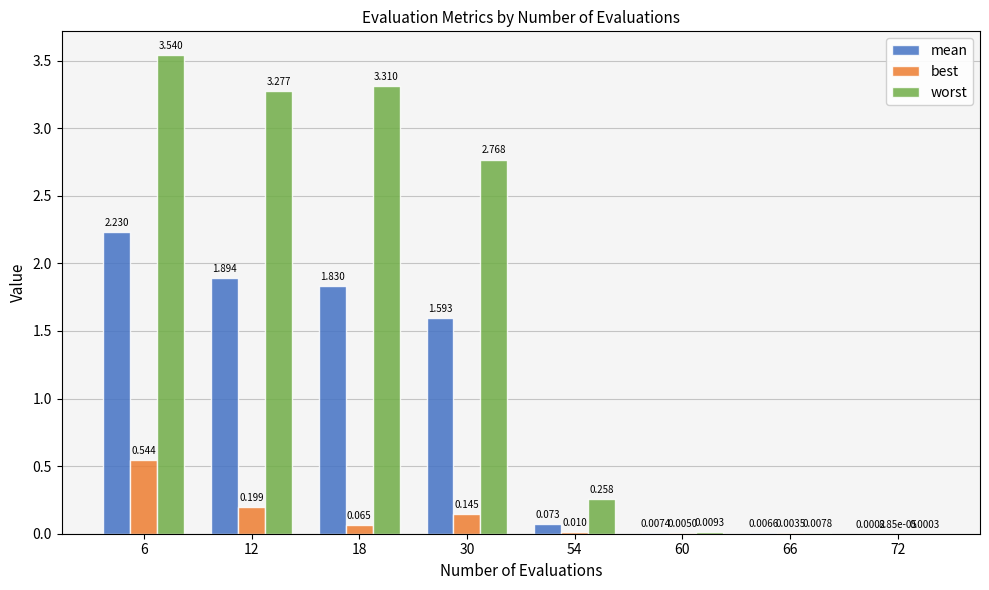

Between 18 and 54, which series saw the biggest shift?

worst